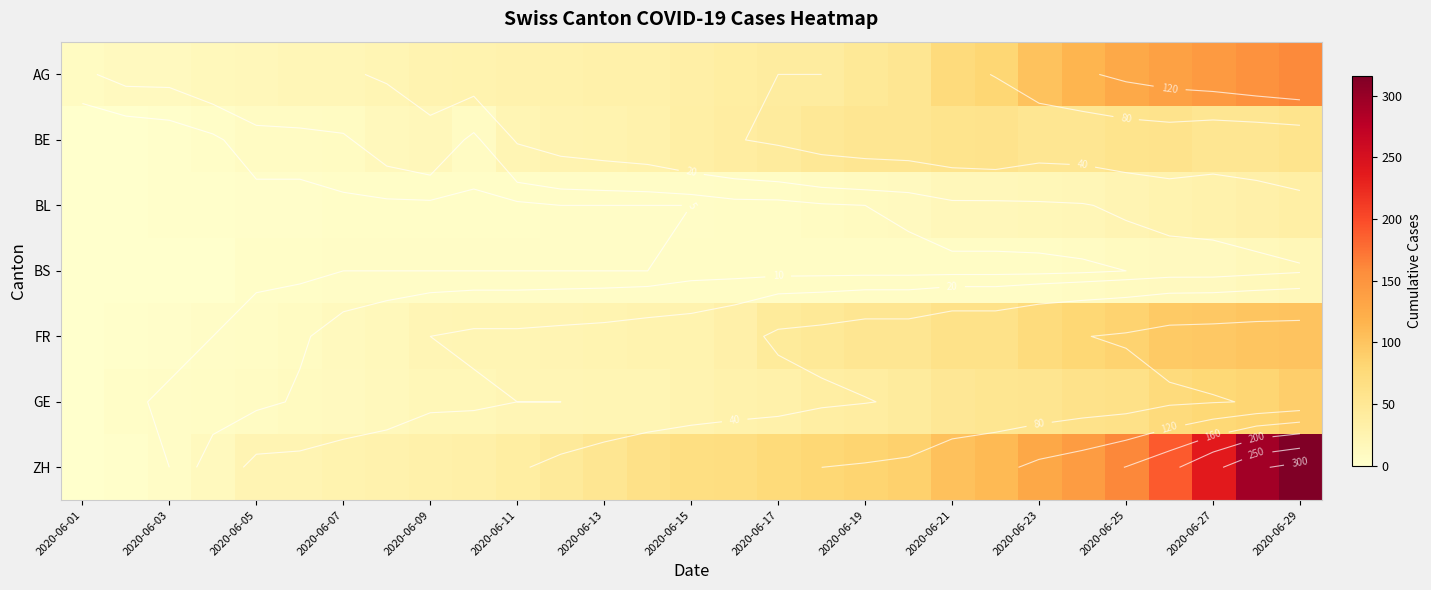

What is the difference between the highest and lowest values at 2020-06-23?

122